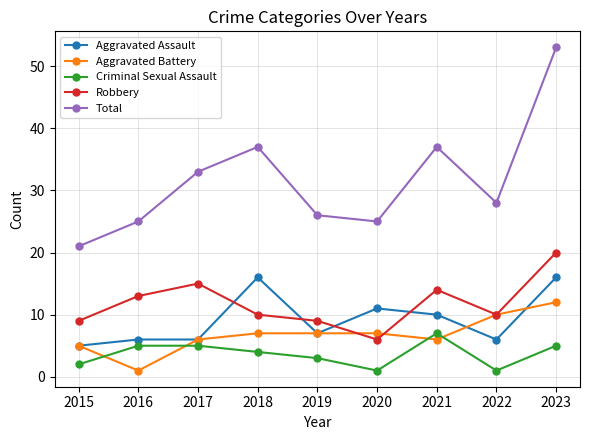

What are all the series names shown in the legend?

Aggravated Assault, Aggravated Battery, Criminal Sexual Assault, Robbery, Total